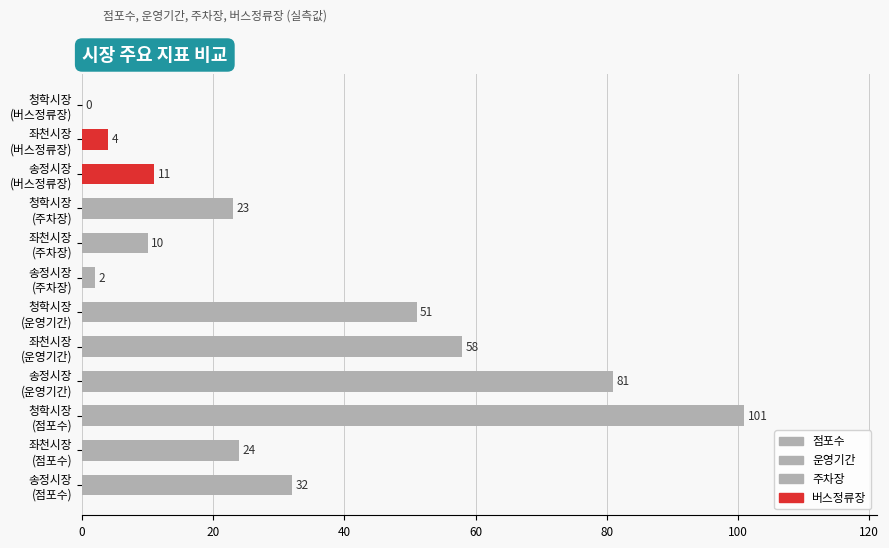

What is the sum of all values?

397